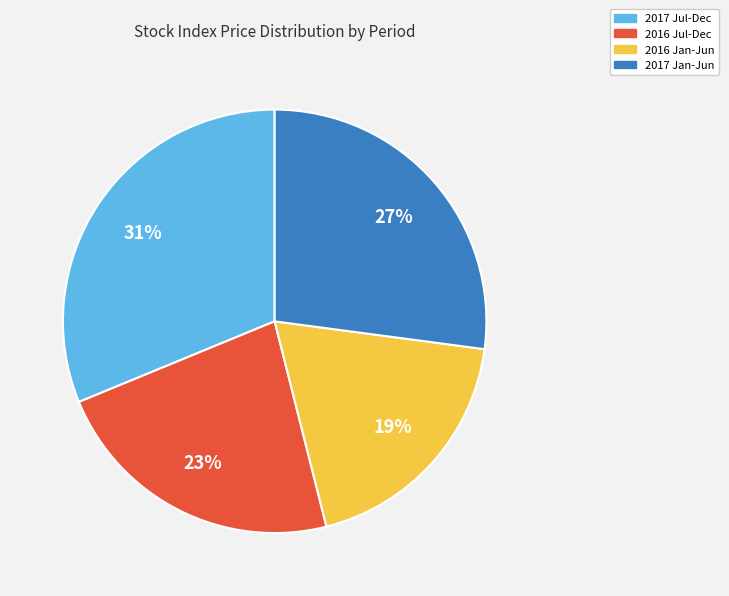

The 2016 Jul-Dec slice represents 23% of the pie. True or false?

True